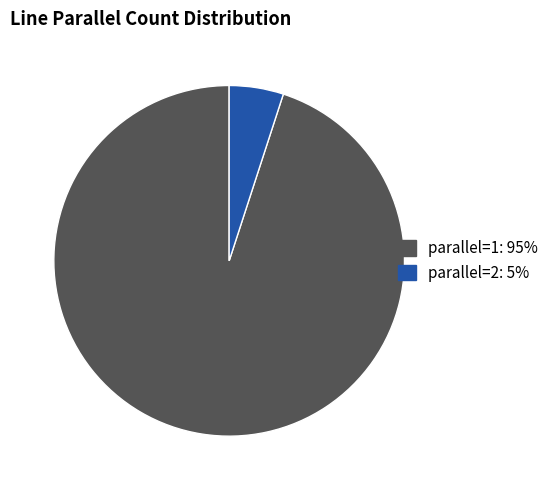

Is there any slice that represents more than half of the pie?

Yes